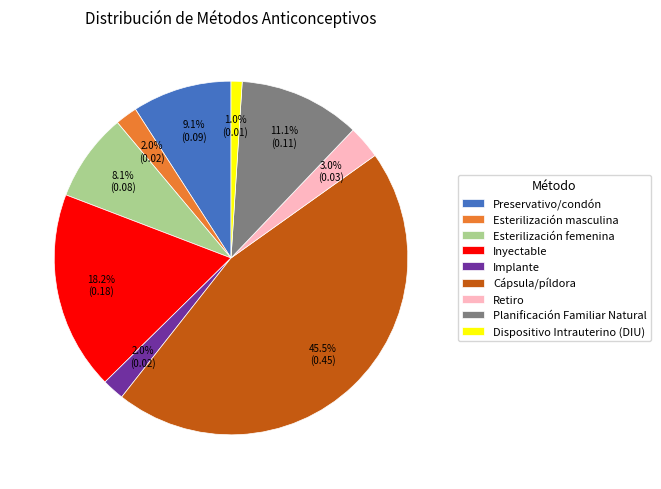

Combined, what portion of the pie is Cápsula/píldora and Planificación Familiar Natural?

56.6%